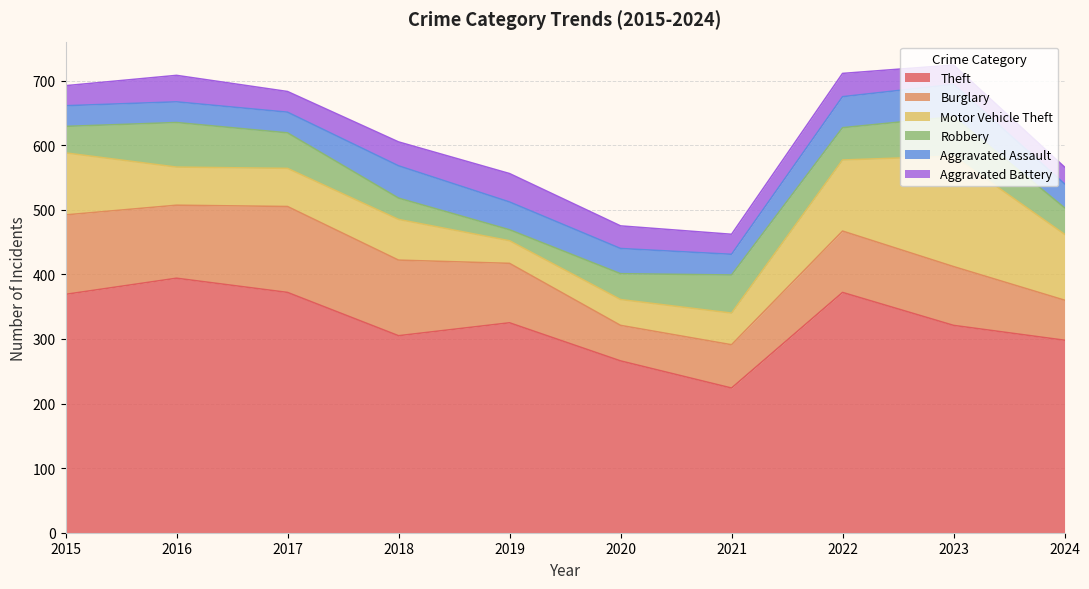

What is the minimum value shown in the chart?

17